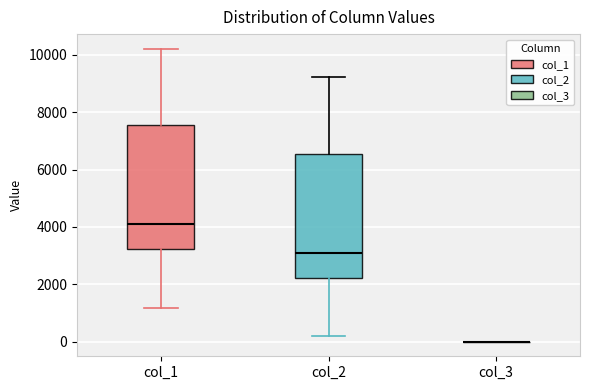

Reading left to right, read every box against the y-axis: the position of its median line, the range the box covers, and the ends of its whiskers. The values are not printed on the chart, so give them approximately, as read against the axis.

col_1: median 4000, box 3200 to 7600, whiskers 1200 to 10200
col_2: median 3000, box 2200 to 6600, whiskers 200 to 9200
col_3: box collapsed to a line at 0, whiskers 0 to 0